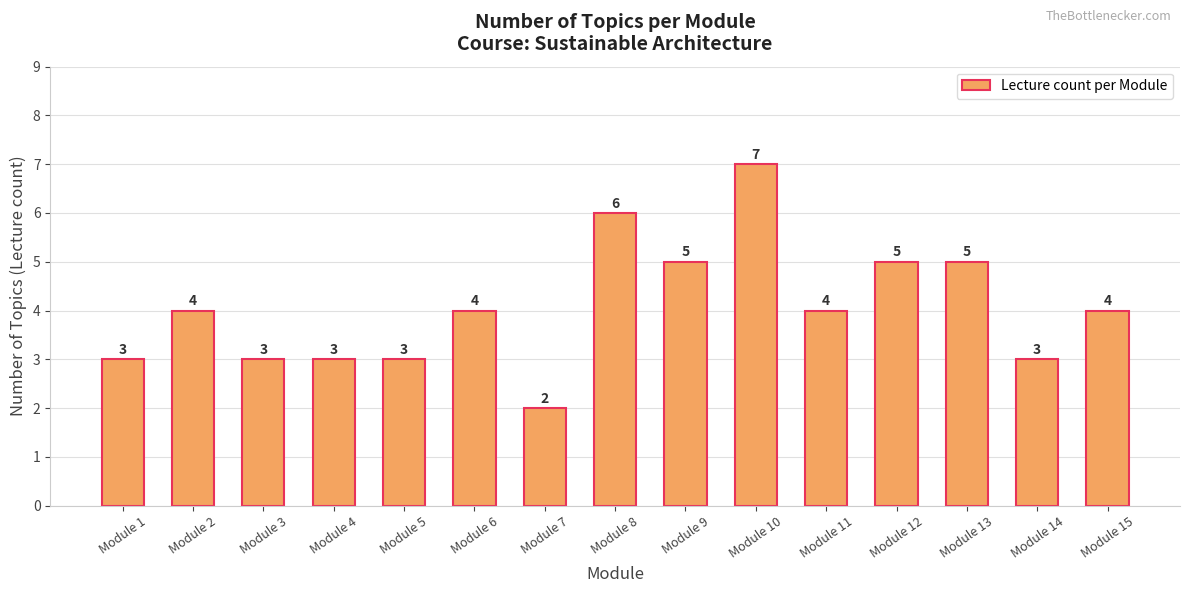

Are the bars horizontal?

No